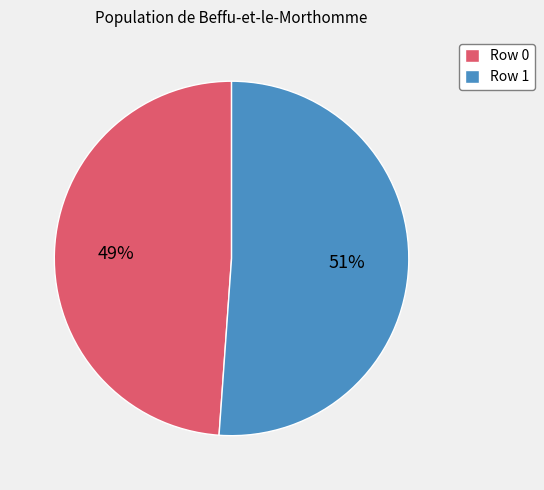

Count the number of slices in the pie.

2